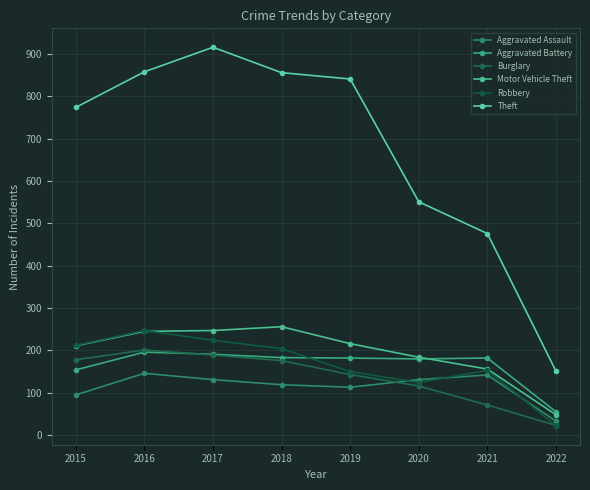

At 2022, list the series in order from largest to smallest.

Theft, Aggravated Battery, Motor Vehicle Theft, Aggravated Assault, Burglary, Robbery